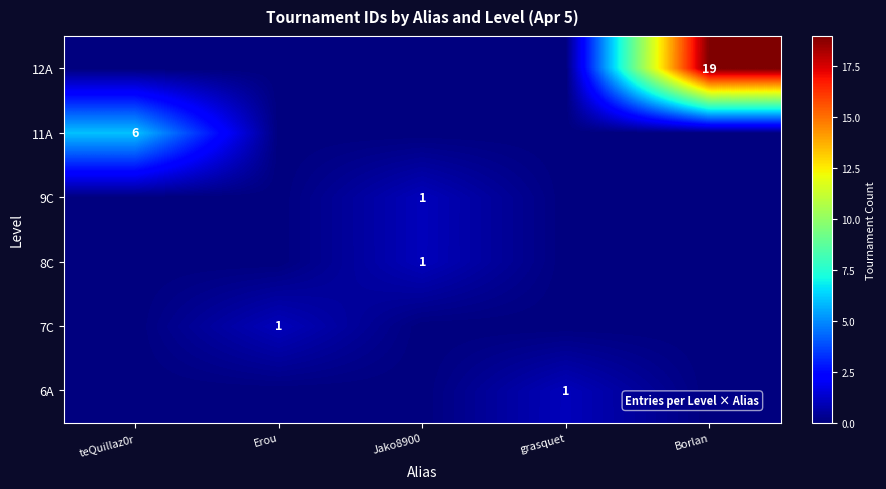

The value of 11A at teQuillaz0r is 6. True or false?

True